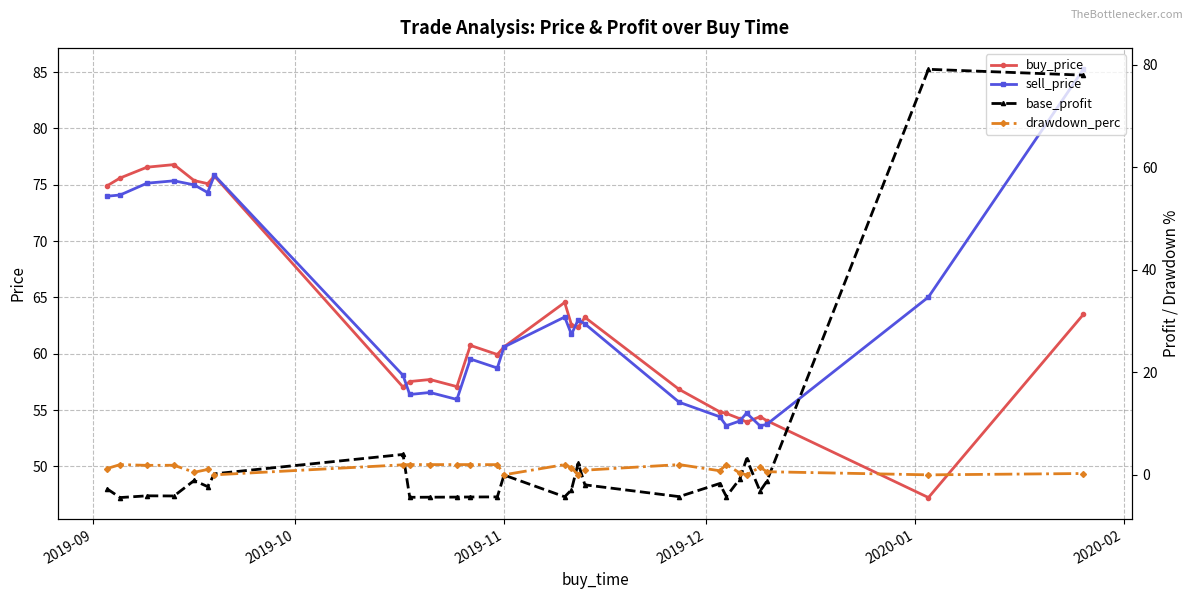

Does the chart have visible grid lines?

Yes